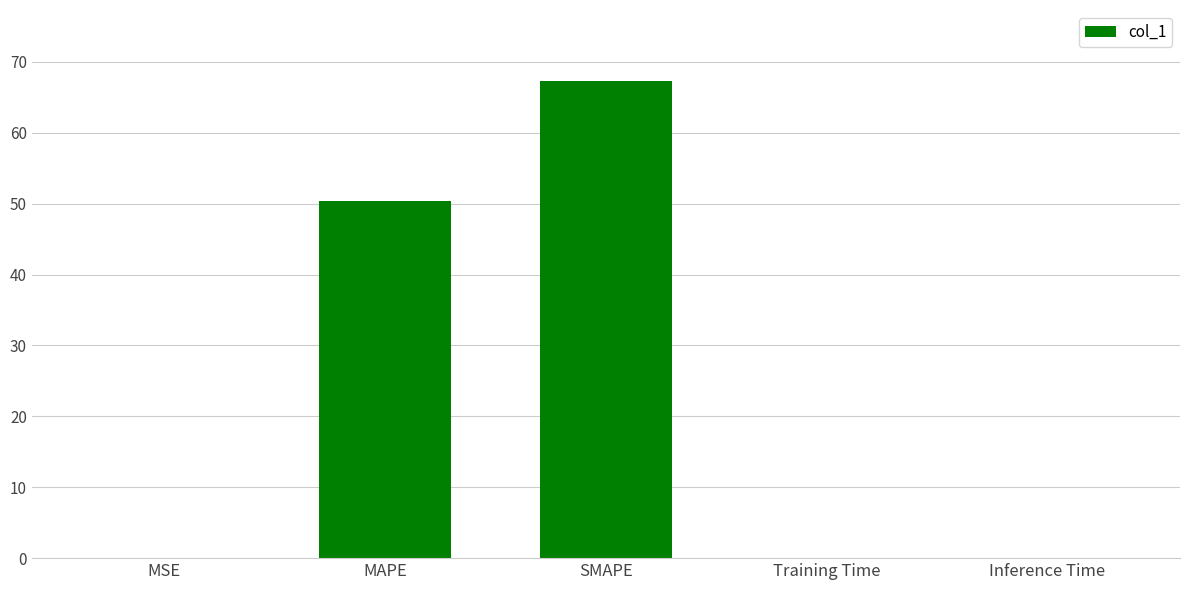

True or false: the data shows 0.0 at Inference Time.

True